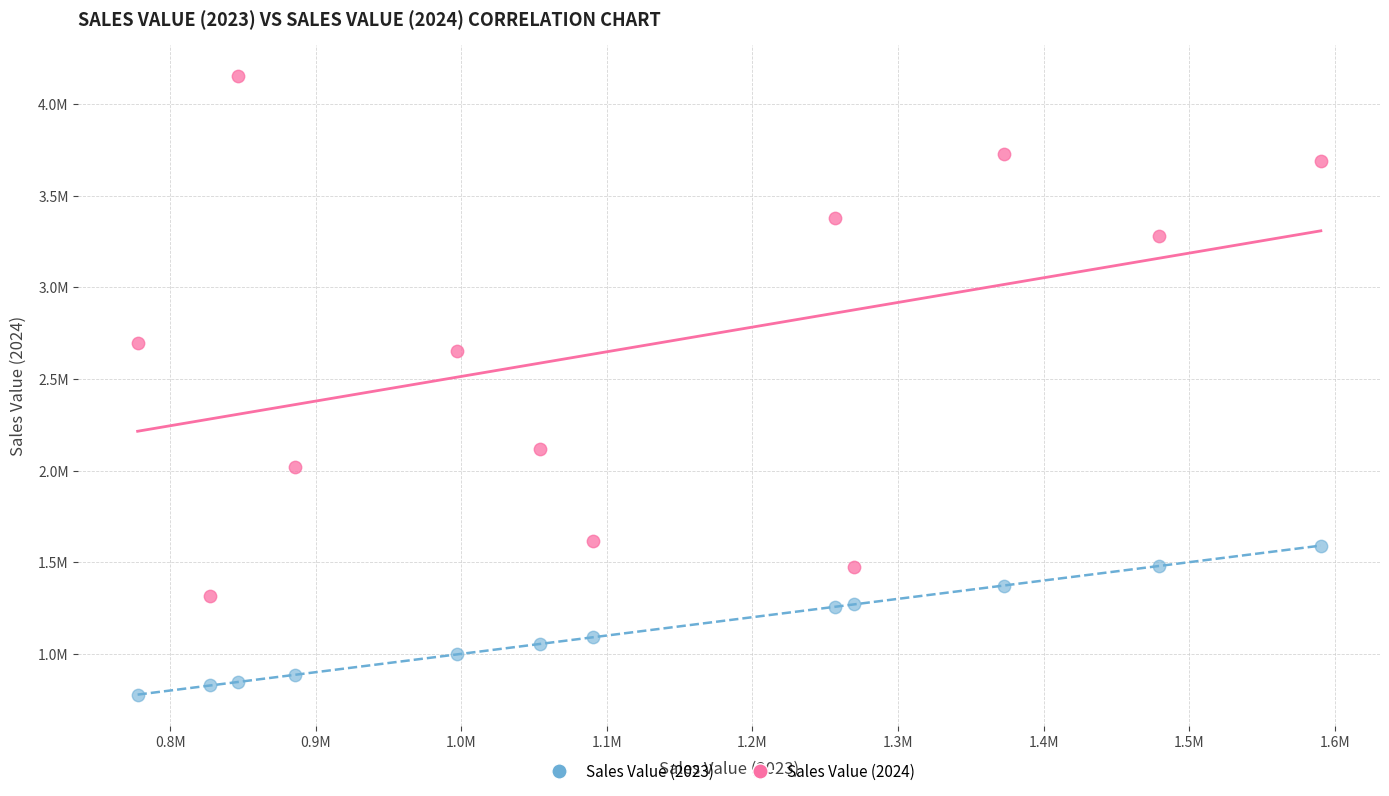

What are all the series names shown in the legend?

Sales Value (2023), Sales Value (2024)